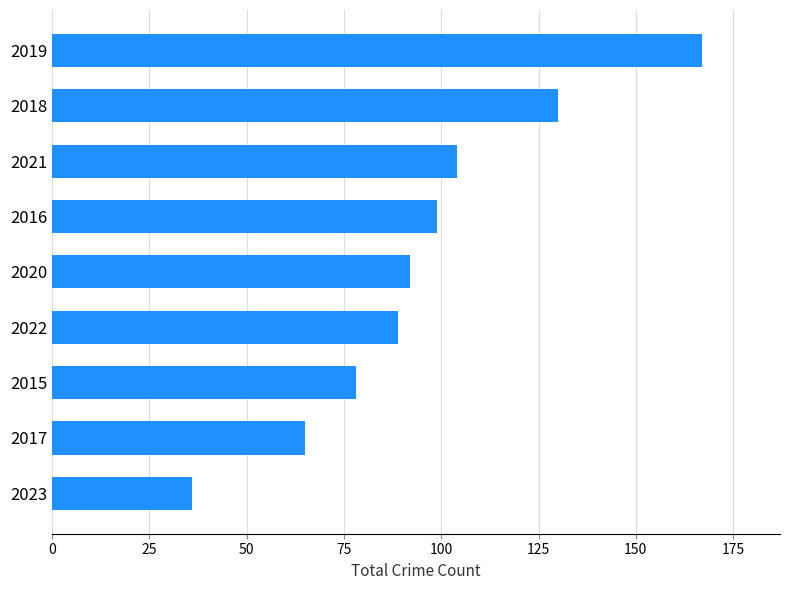

Reading bottom to top, list all the values displayed in this chart.

36	65	78	89	92	99	104	130	167